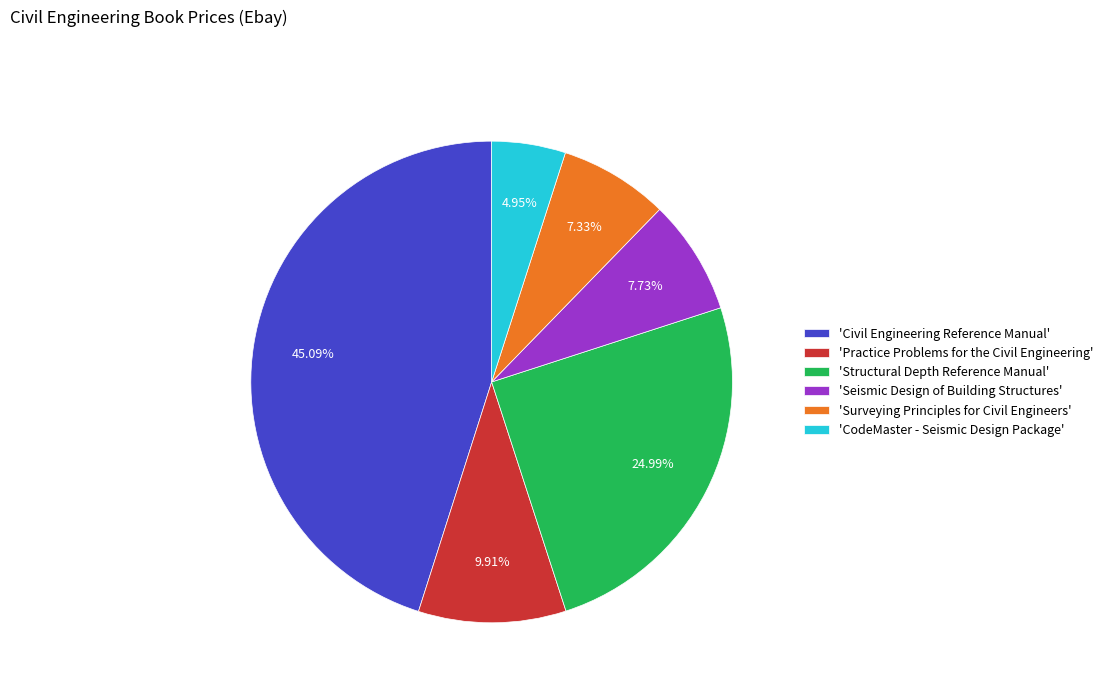

Is there a majority slice in this chart?

No